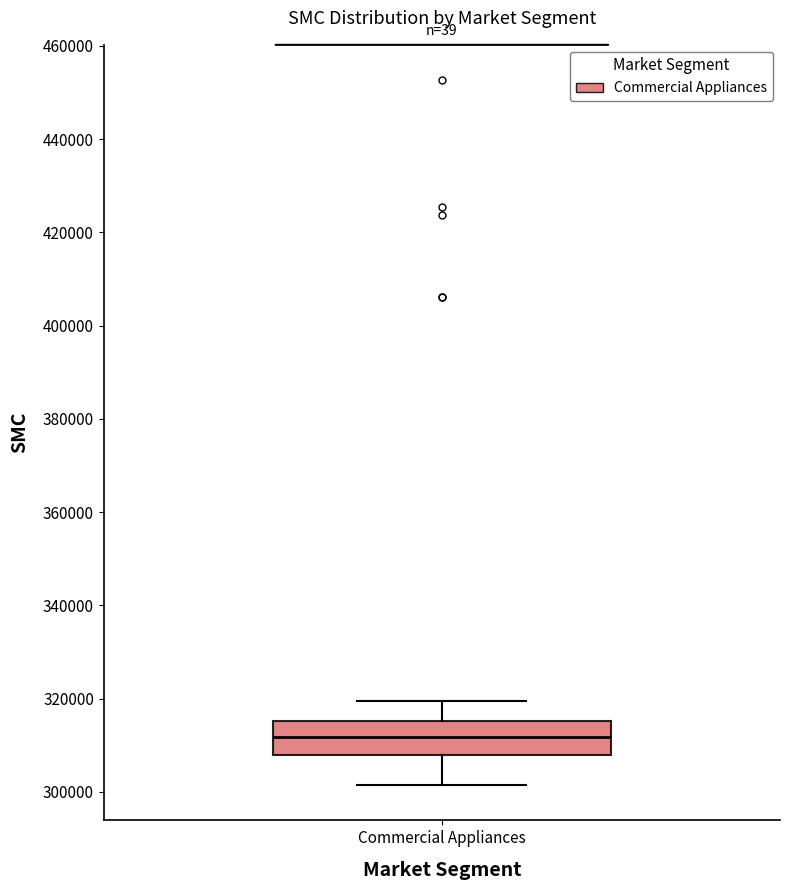

Where is the lower edge of the box for Commercial Appliances on the y-axis? The values are not printed on the chart, so give them approximately, as read against the axis.

308000